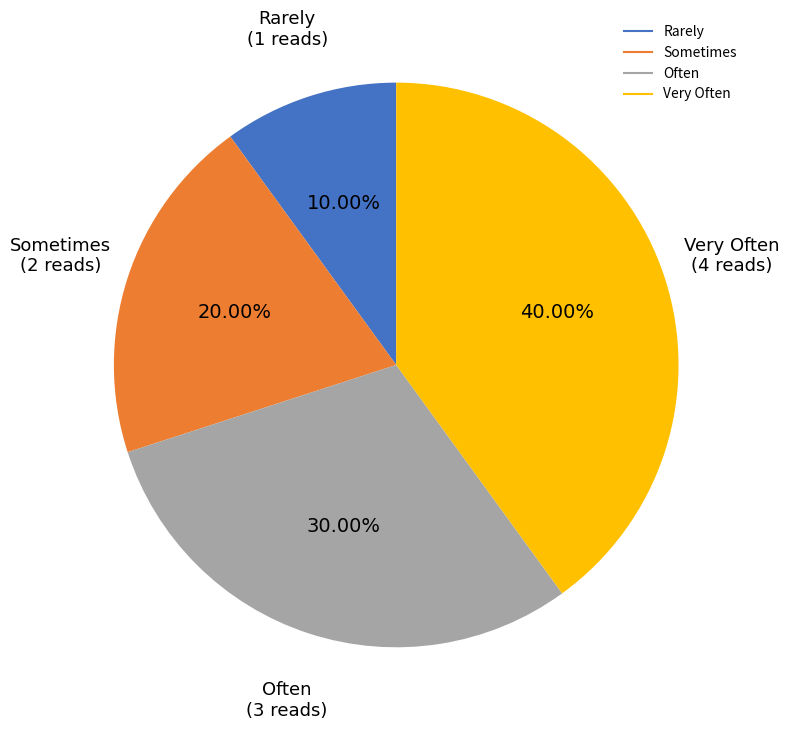

Is there any slice that represents more than half of the pie?

No